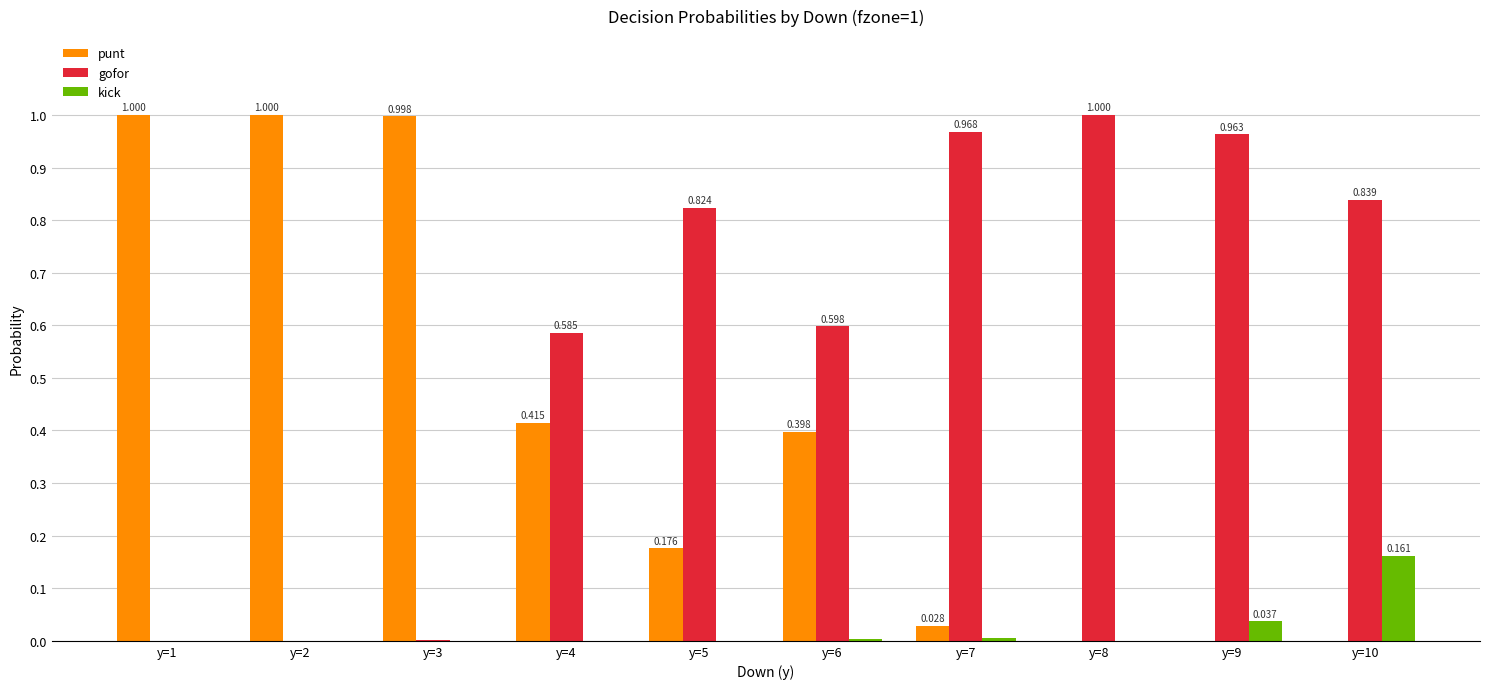

The kick series shows 0.0 at y=1. True or false?

True